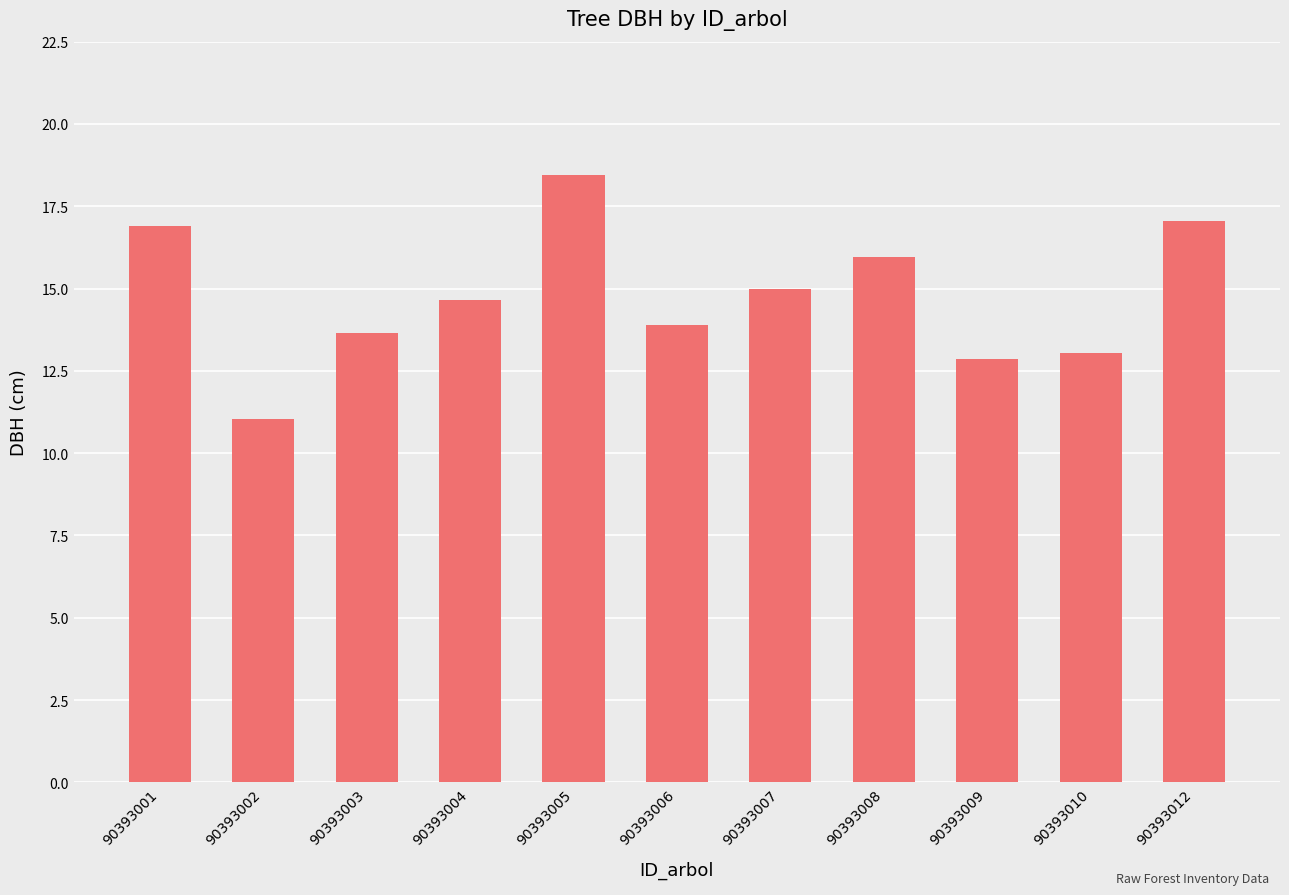

Is it true that the value at 90393008 is 9.1?

False